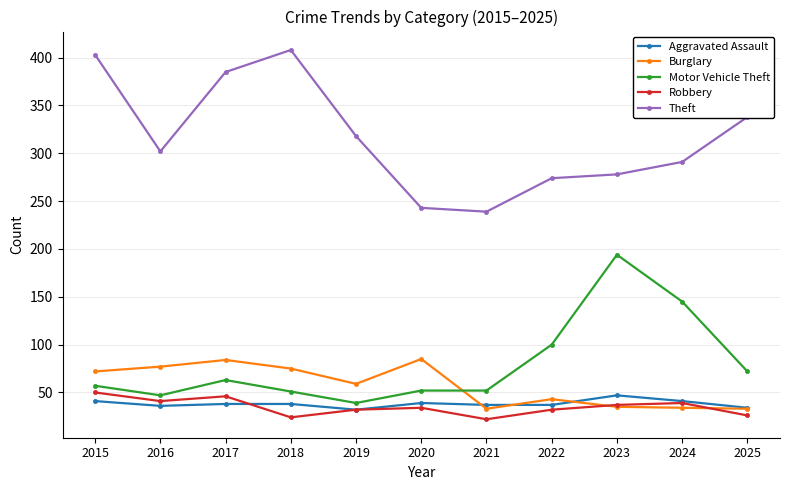

Which series has the largest total across all categories?

Theft